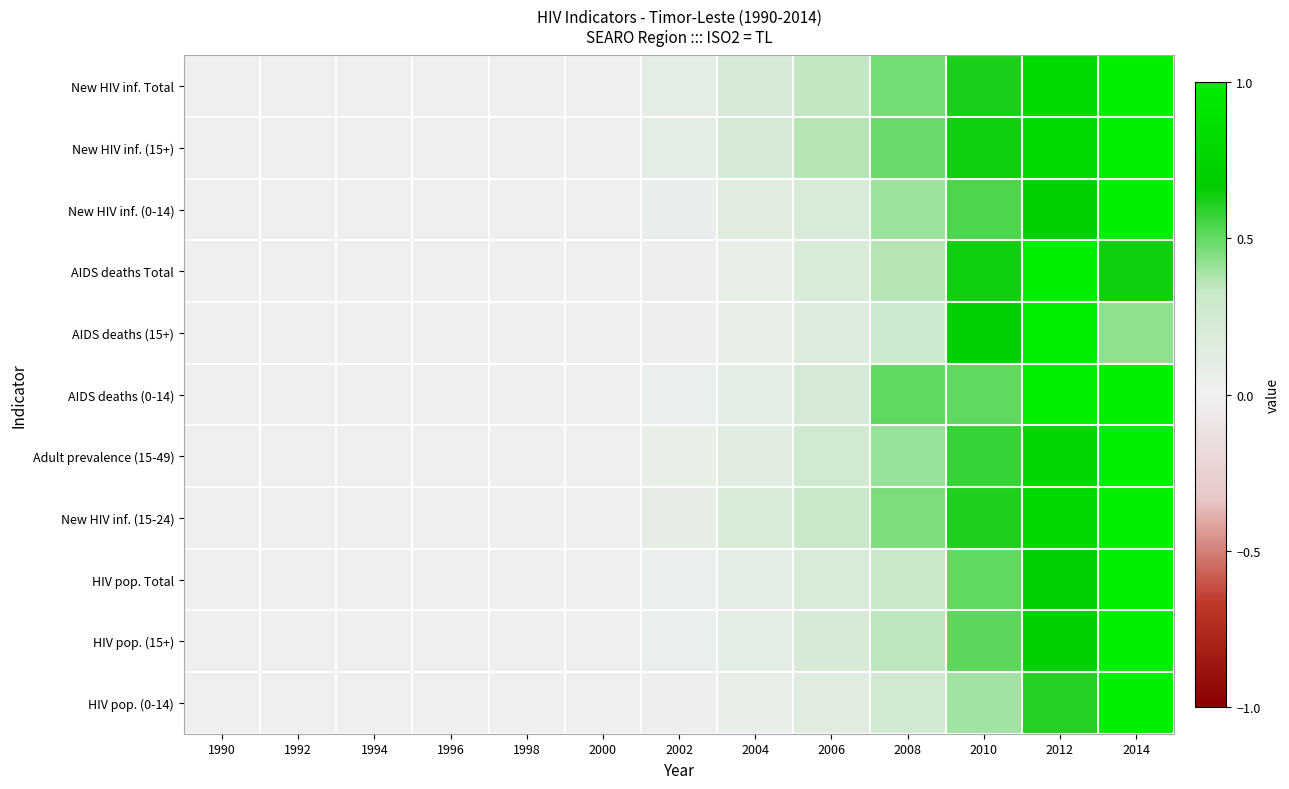

Reading left to right, list all the values displayed in this chart.

New HIV inf. Total: 1990=0.0	1992=0.0	1994=0.0	1996=0.0	1998=0.0	2000=0.0	2002=0.1	2004=0.2	2006=0.3	2008=0.5	2010=0.6	2012=0.8	2014=1.0
New HIV inf. (15+): 1990=0.0	1992=0.0	1994=0.0	1996=0.0	1998=0.0	2000=0.0	2002=0.1	2004=0.2	2006=0.4	2008=0.5	2010=0.6	2012=0.8	2014=1.0
New HIV inf. (0-14): 1990=0.0	1992=0.0	1994=0.0	1996=0.0	1998=0.0	2000=0.0	2002=0.0	2004=0.1	2006=0.2	2008=0.4	2010=0.5	2012=0.7	2014=1.0
AIDS deaths Total: 1990=0.0	1992=0.0	1994=0.0	1996=0.0	1998=0.0	2000=0.0	2002=0.0	2004=0.1	2006=0.2	2008=0.4	2010=0.6	2012=1.0	2014=0.6
AIDS deaths (15+): 1990=0.0	1992=0.0	1994=0.0	1996=0.0	1998=0.0	2000=0.0	2002=0.0	2004=0.1	2006=0.1	2008=0.3	2010=0.7	2012=1.0	2014=0.4
AIDS deaths (0-14): 1990=0.0	1992=0.0	1994=0.0	1996=0.0	1998=0.0	2000=0.0	2002=0.0	2004=0.1	2006=0.2	2008=0.5	2010=0.5	2012=1.0	2014=1.0
Adult prevalence (15-49): 1990=0.0	1992=0.0	1994=0.0	1996=0.0	1998=0.0	2000=0.0	2002=0.1	2004=0.1	2006=0.3	2008=0.4	2010=0.6	2012=0.8	2014=1.0
New HIV inf. (15-24): 1990=0.0	1992=0.0	1994=0.0	1996=0.0	1998=0.0	2000=0.0	2002=0.1	2004=0.2	2006=0.3	2008=0.5	2010=0.6	2012=0.8	2014=1.0
HIV pop. Total: 1990=0.0	1992=0.0	1994=0.0	1996=0.0	1998=0.0	2000=0.0	2002=0.0	2004=0.1	2006=0.2	2008=0.3	2010=0.5	2012=0.7	2014=1.0
HIV pop. (15+): 1990=0.0	1992=0.0	1994=0.0	1996=0.0	1998=0.0	2000=0.0	2002=0.0	2004=0.1	2006=0.2	2008=0.3	2010=0.5	2012=0.7	2014=1.0
HIV pop. (0-14): 1990=0.0	1992=0.0	1994=0.0	1996=0.0	1998=0.0	2000=0.0	2002=0.0	2004=0.1	2006=0.1	2008=0.2	2010=0.4	2012=0.6	2014=1.0